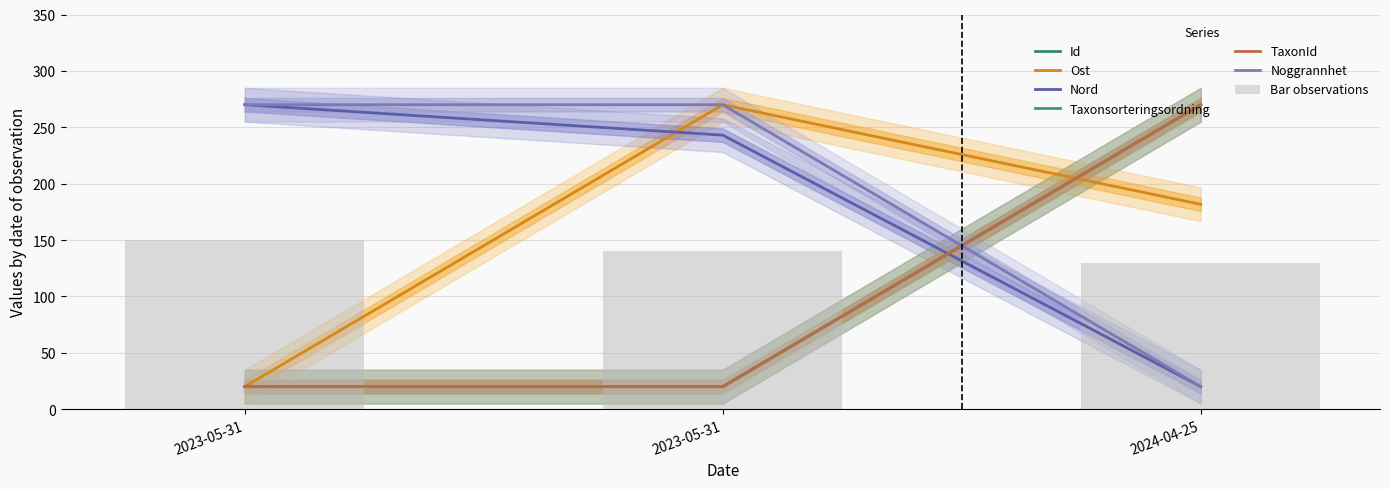

Reading right to left, what are all the values shown in this chart?

Id: 270.0	20.0	20.0
Ost: 181.7	270.0	20.0
Nord: 20.0	243.0	270.0
Taxonsorteringsordning: 270.0	20.0	20.0
TaxonId: 270.0	20.0	20.0
Noggrannhet: 20.0	270.0	270.0